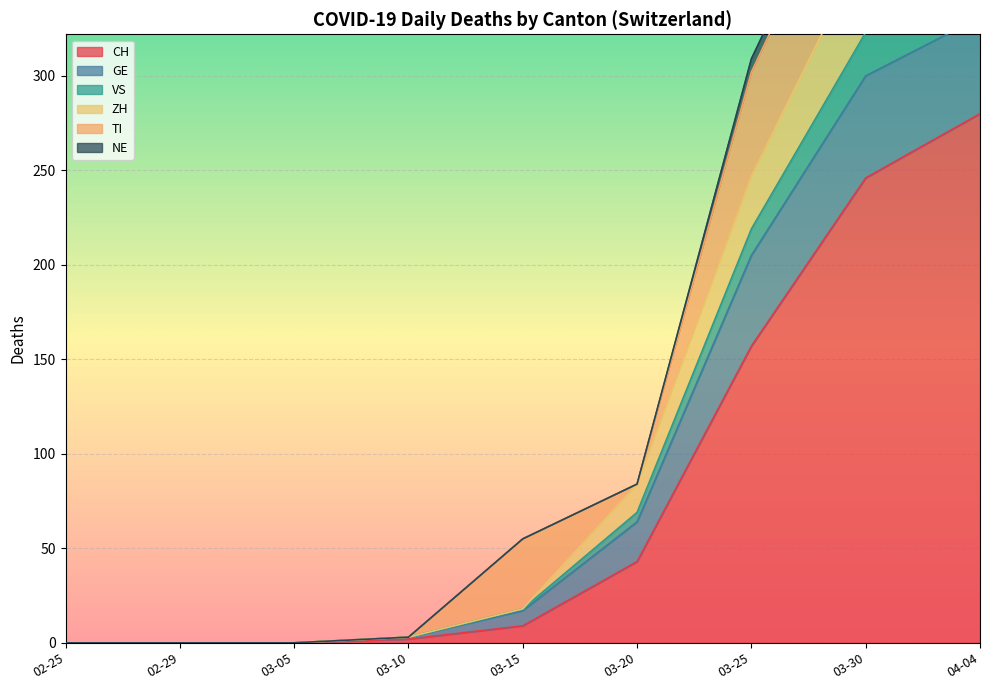

At which label is CH closest to 140?

03-25